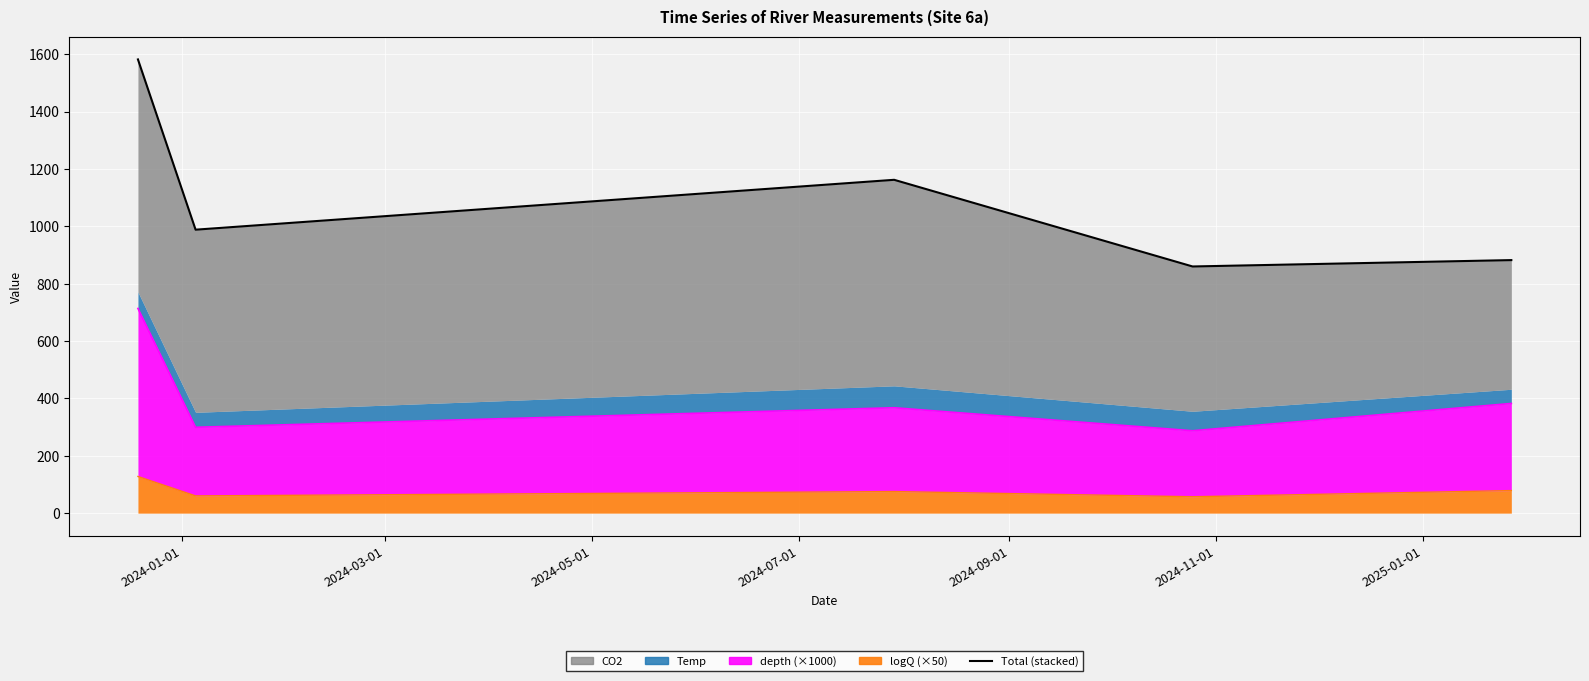

How many data points are less than 988?

2